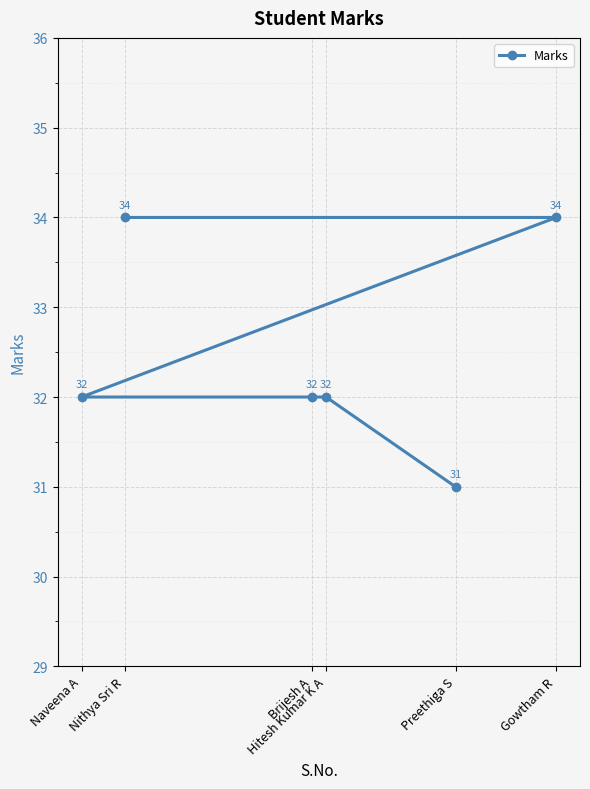

What is the difference between the values at Gowtham R and Naveena A?

2